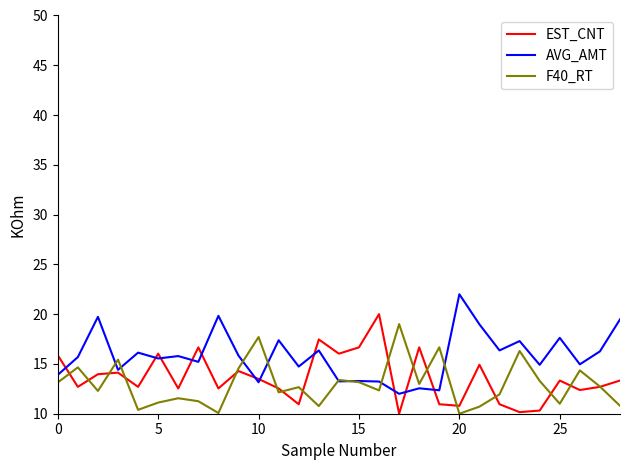

Which series has the largest total across all categories?

AVG_AMT